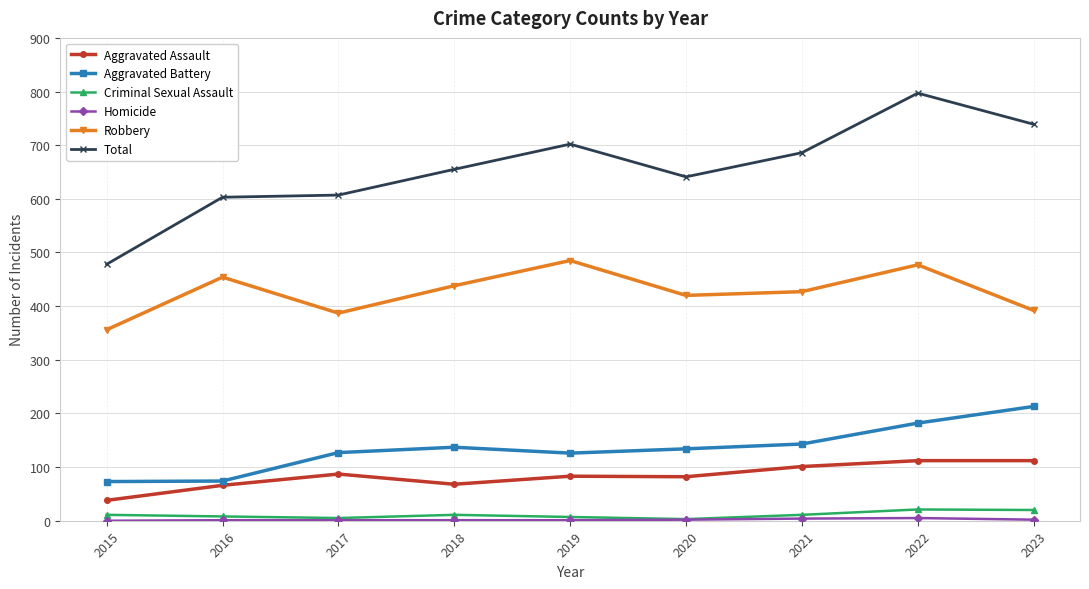

Which series has the largest total across all categories?

Total